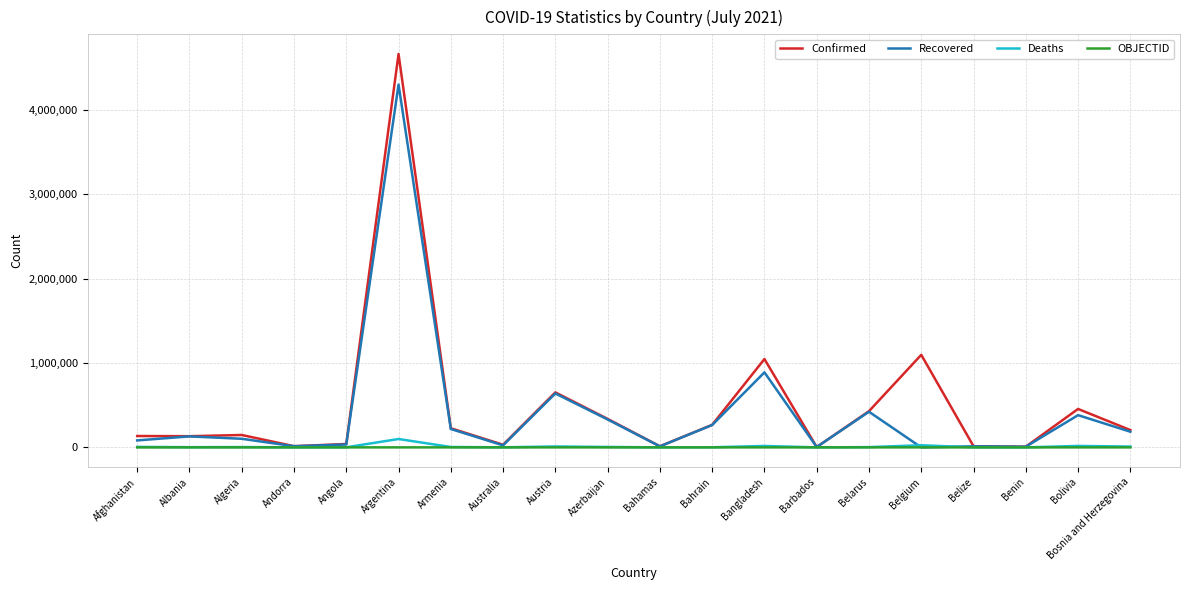

What is the maximum value for Confirmed?

4662937